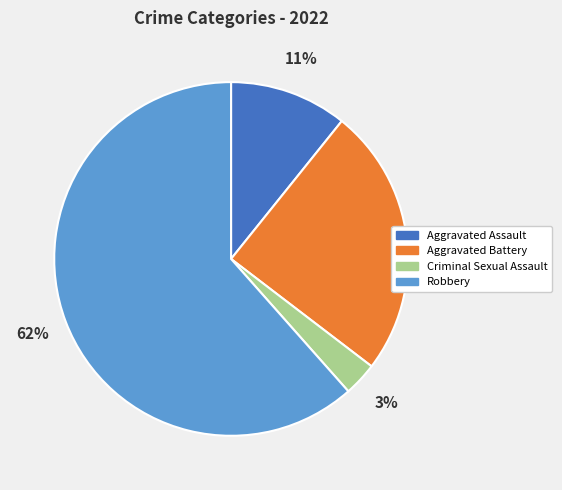

Which has a higher value, Robbery or Criminal Sexual Assault?

Robbery